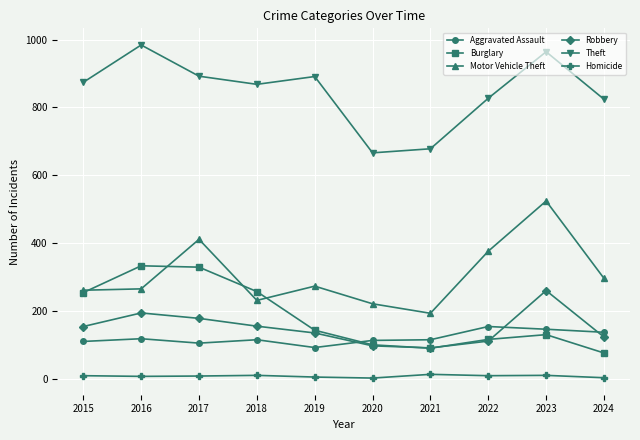

True or false: Motor Vehicle Theft and Aggravated Assault cross at least once.

False